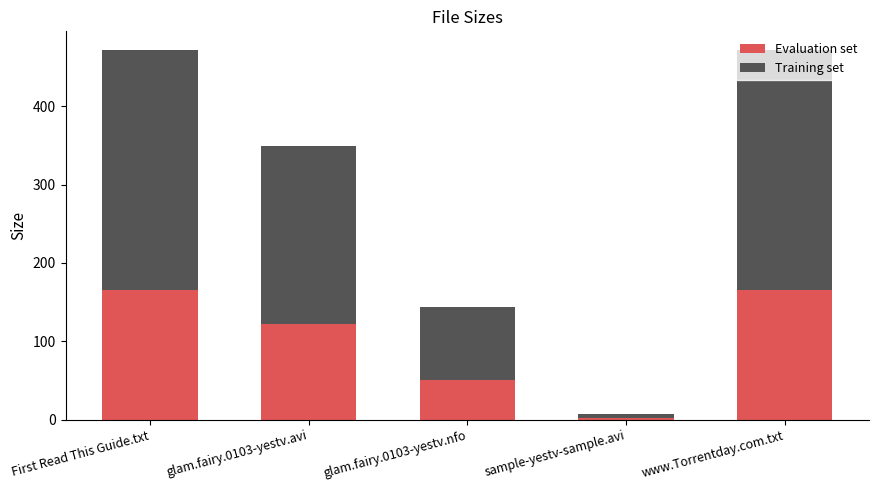

What is the total value across all series at First Read This Guide.txt?

472.0